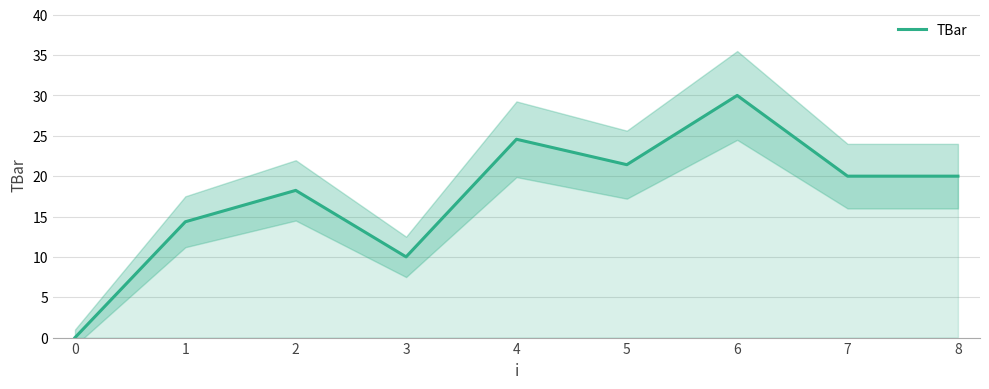

The value at 6 is 6.6. True or false?

False